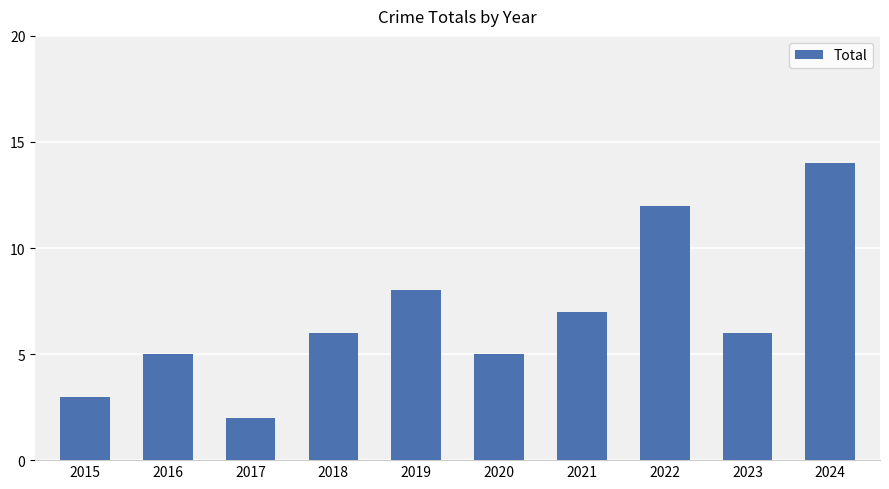

What is the value of the 7th bar from the left?

7